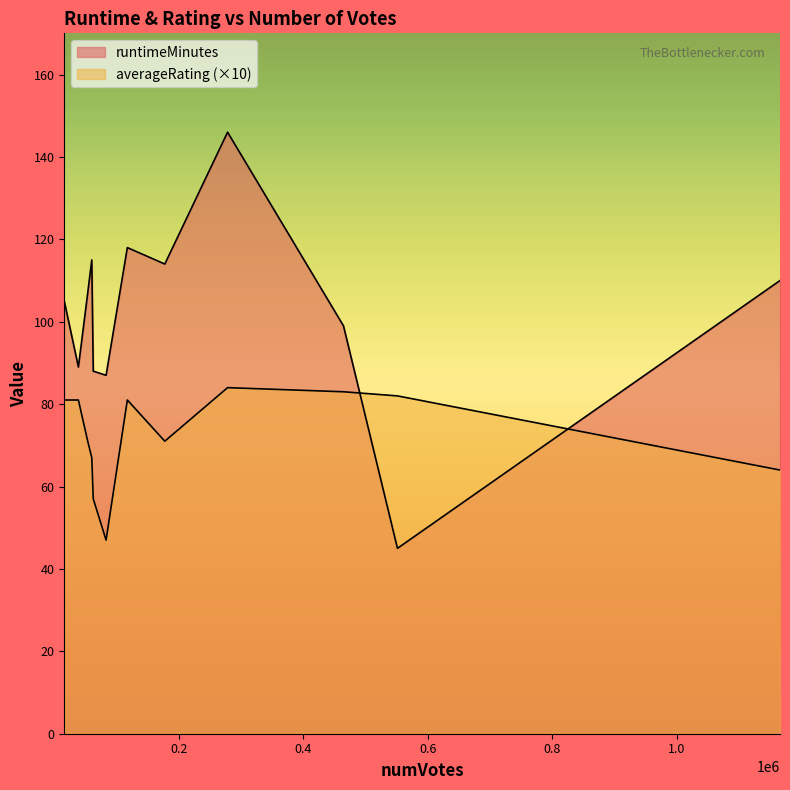

True or false: runtimeMinutes has a value of 114 at 177004.

True